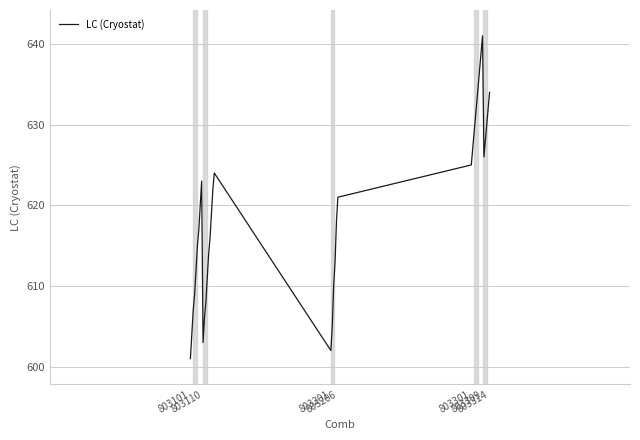

What is the smallest value displayed?

601